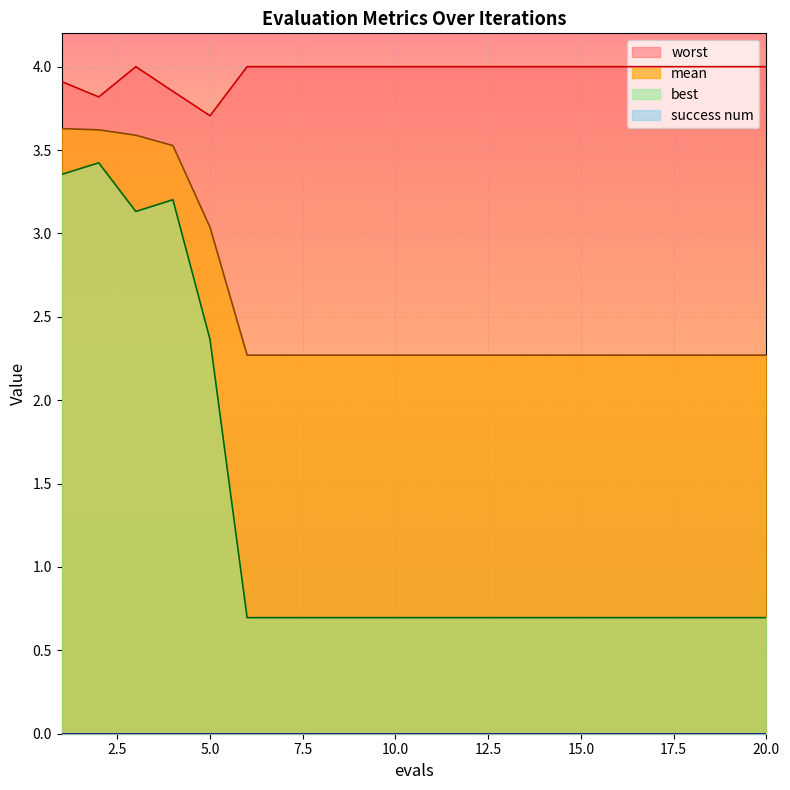

True or false: best and worst intersect in this chart.

False